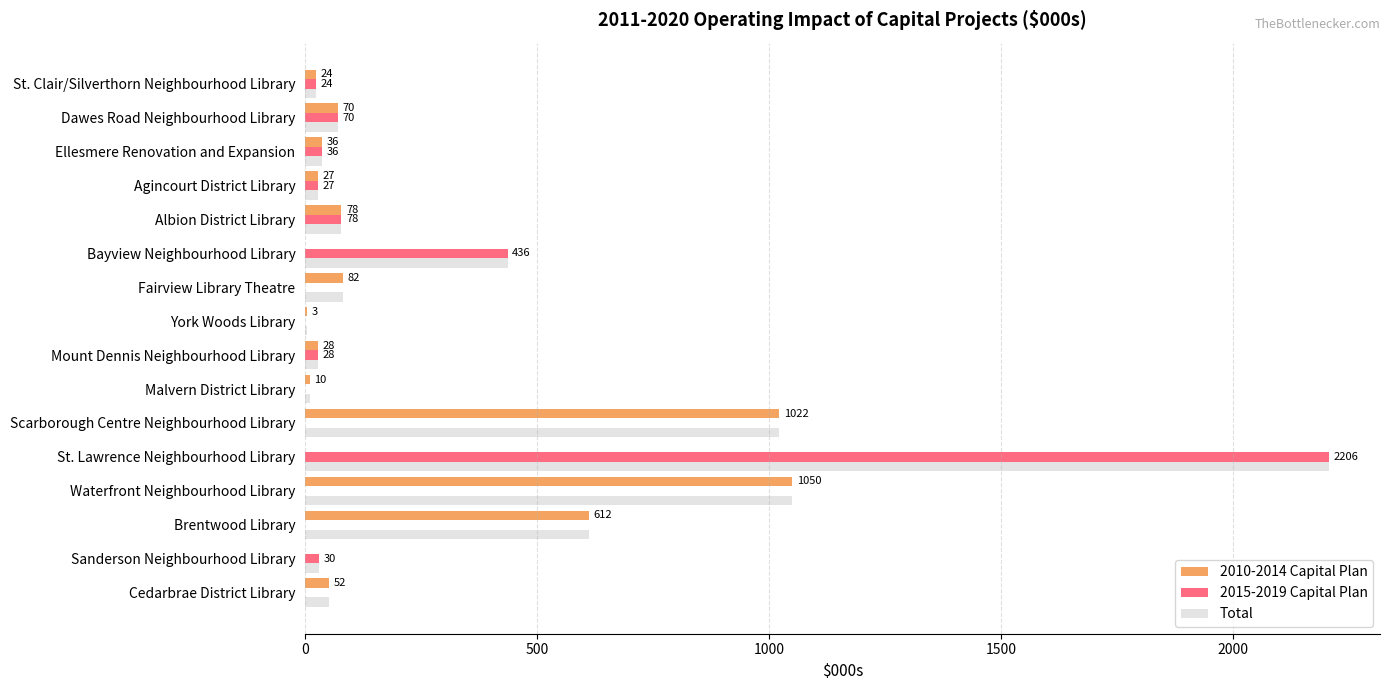

Is the value of 2015-2019 Capital Plan at Malvern District Library greater than the value of Total at Cedarbrae District Library?

No